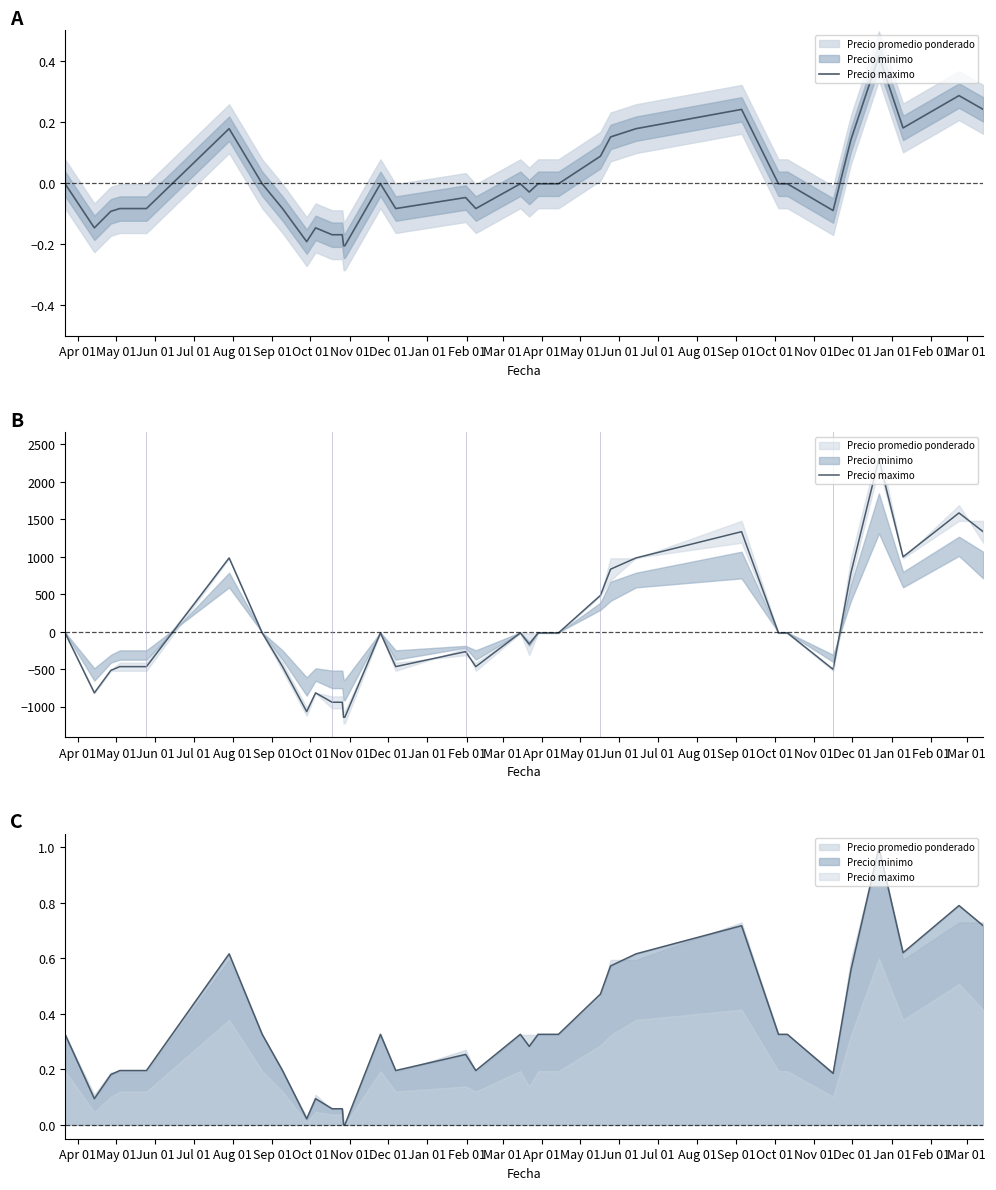

Is it true that the value at Nov 01 is 1310.7?

False